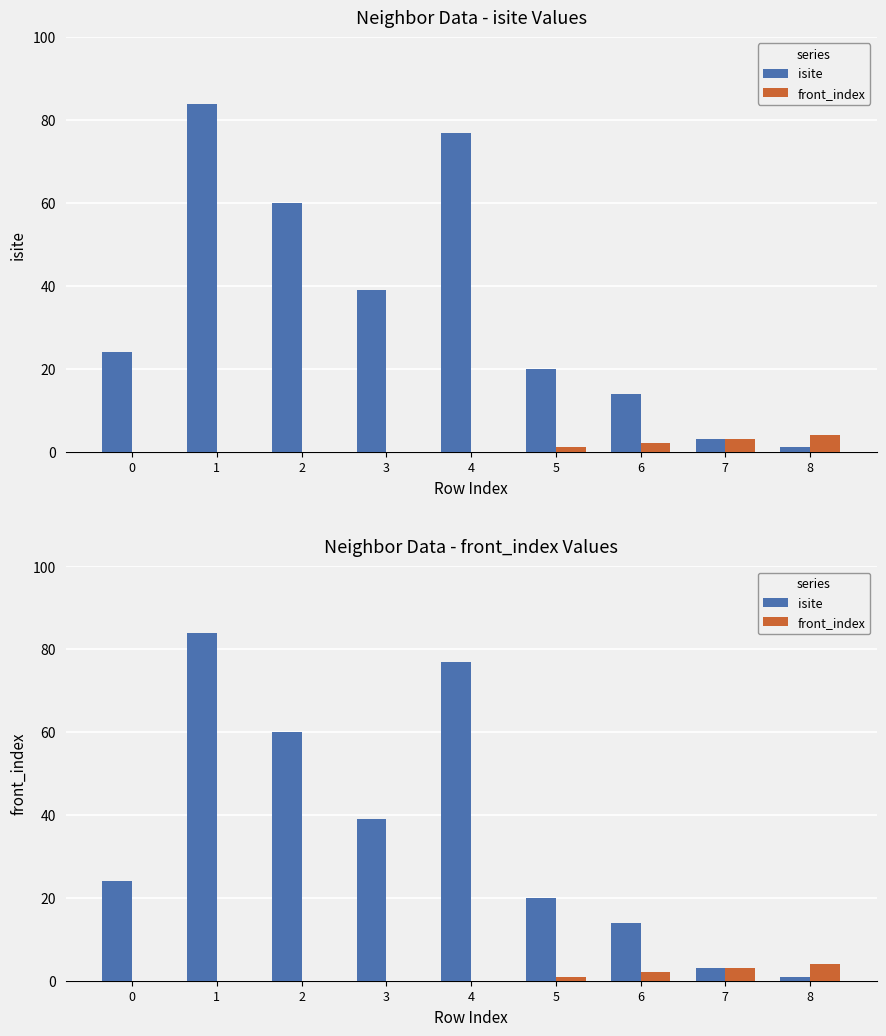

Rank the series at 3 from lowest to highest value.

front_index, isite